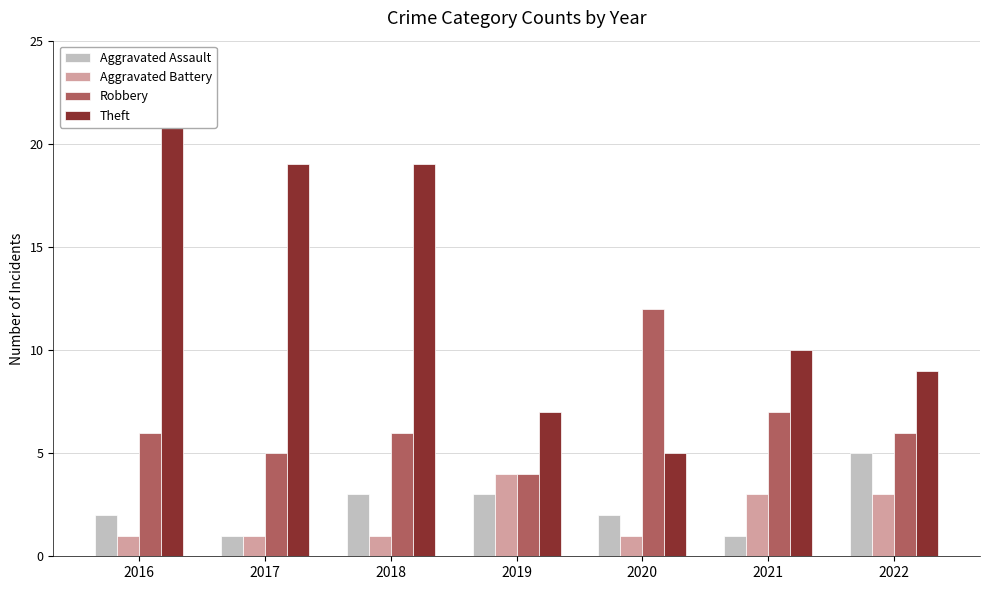

At which category does the chart reach its minimum across all series?

2017